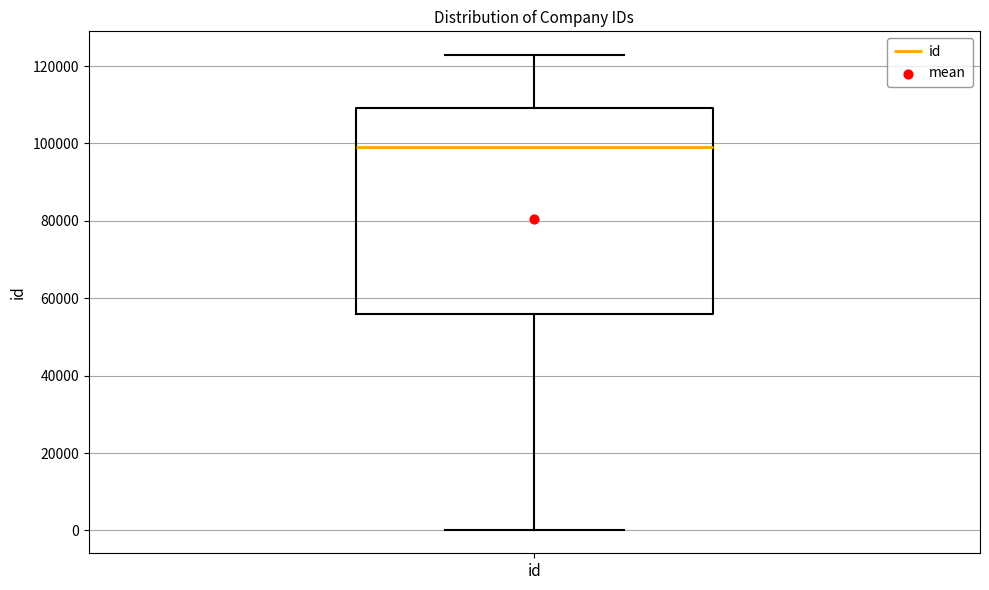

Transcribe this box plot: give where the median line is, the range the box spans, and where the two whiskers end, as read against the y-axis. The values are not printed on the chart, so give them approximately, as read against the axis.

median 98000, box 56000 to 110000, whiskers 0 to 122000